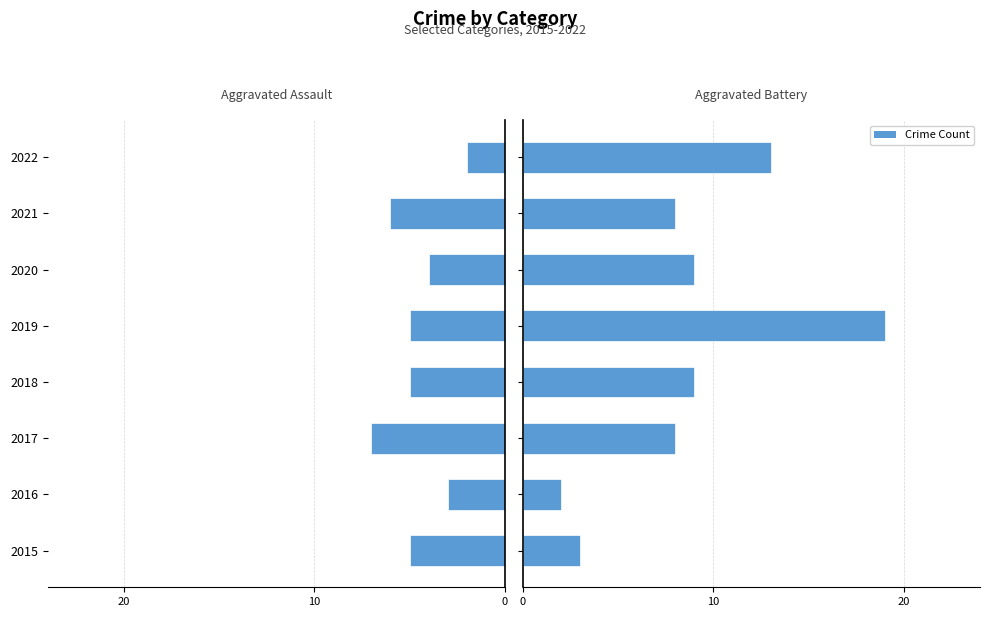

What is the value of the Aggravated Assault bar at the 8th from the left?

-2